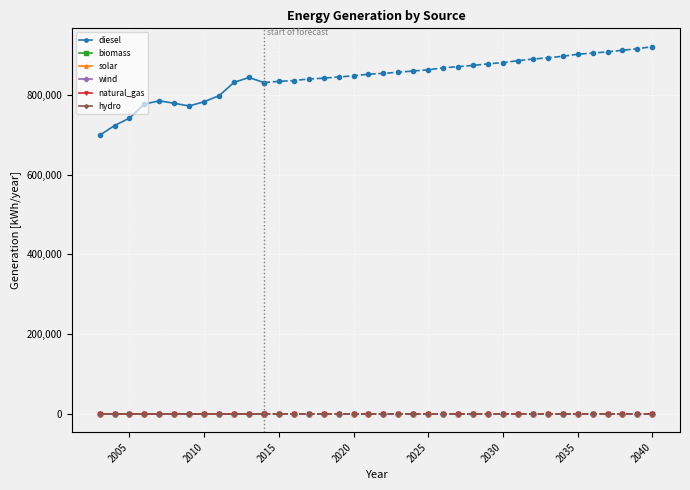

True or false: biomass has more than 0 points higher than both neighbors.

False